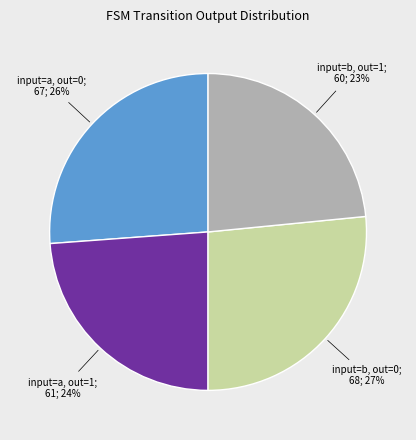

Does any single category account for the majority?

No